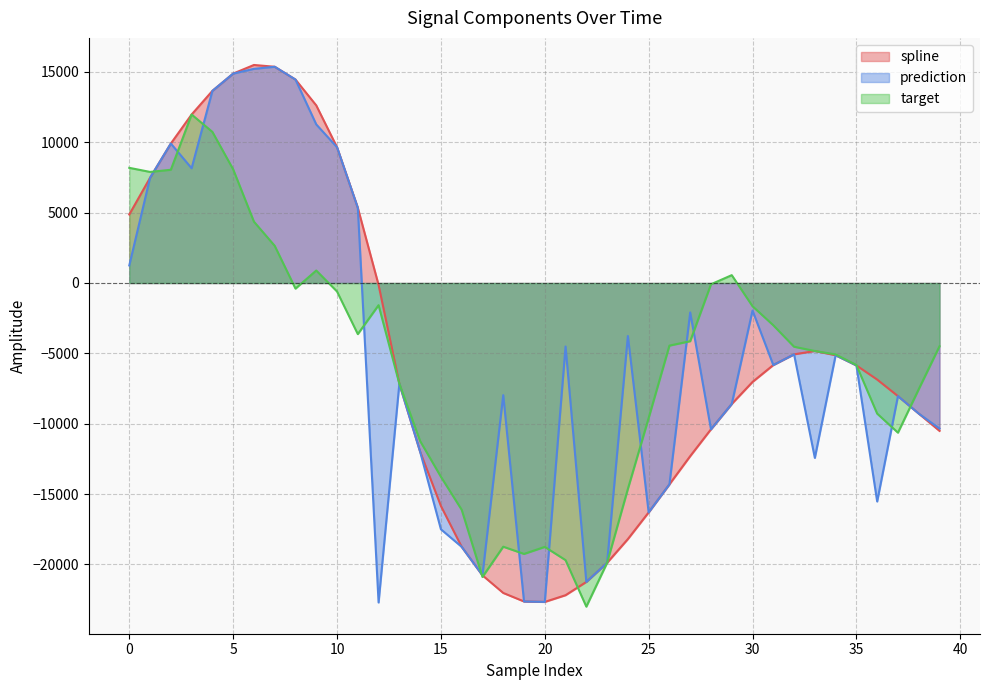

At which category is the sum across all series the highest?

4